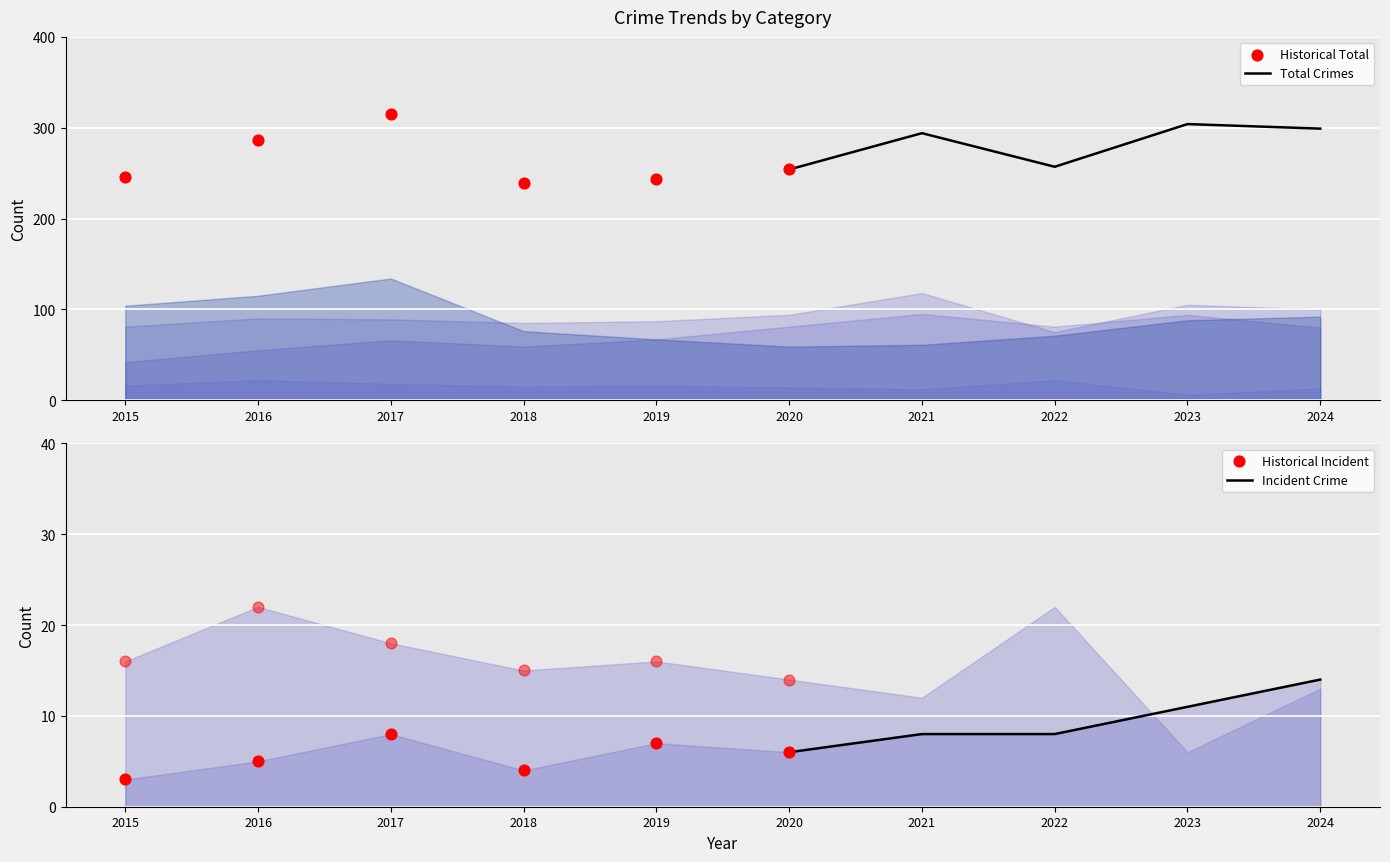

At how many categories does at least one series exceed 48?

10